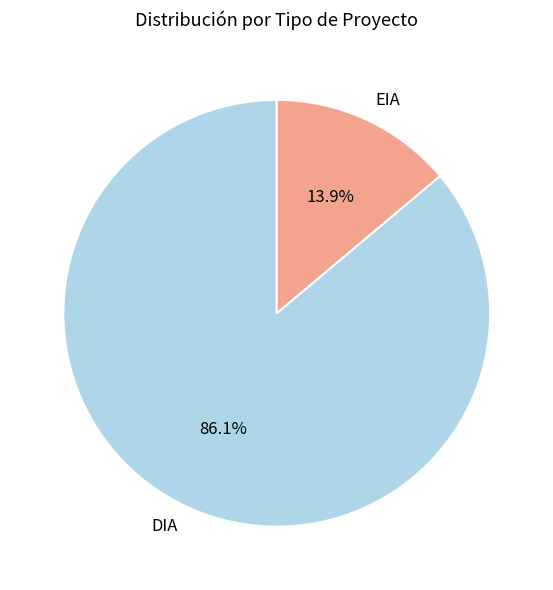

Which slice represents more than half of the pie?

DIA